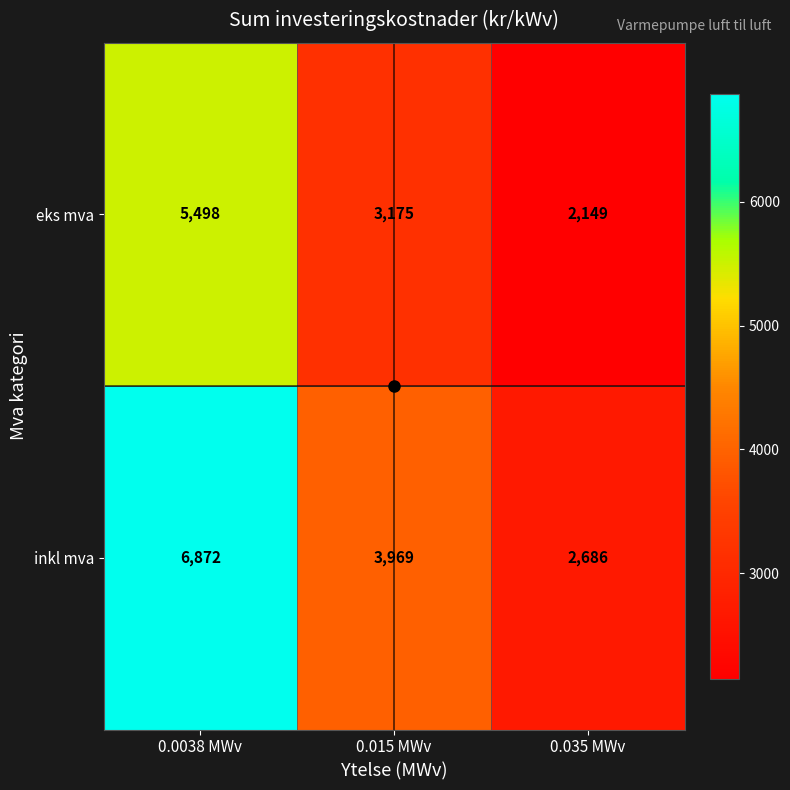

At which label does inkl mva reach its minimum?

0.035 MWv